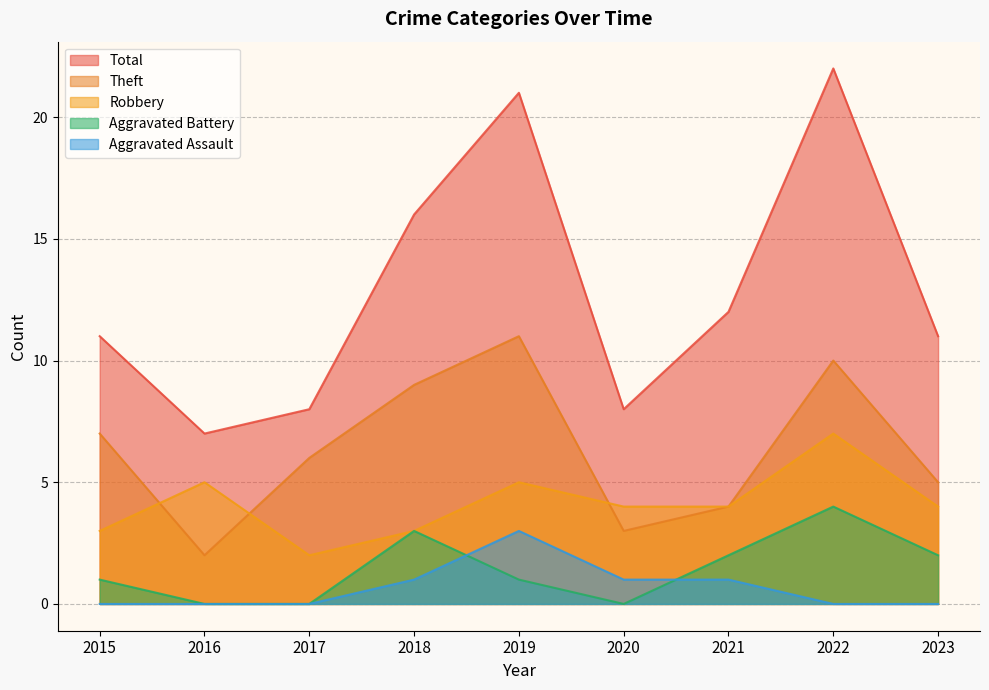

True or false: Total has more than 2 points higher than both neighbors.

False